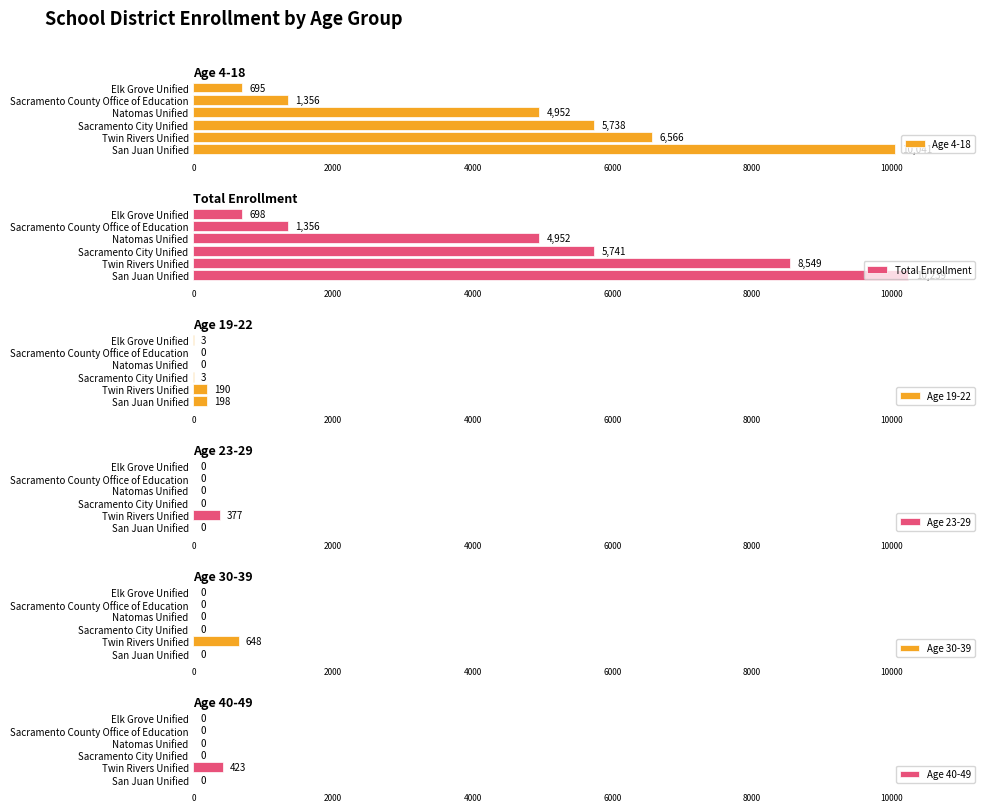

What is the difference between the maximum and second lowest values in the Age 4-18 series?

8685